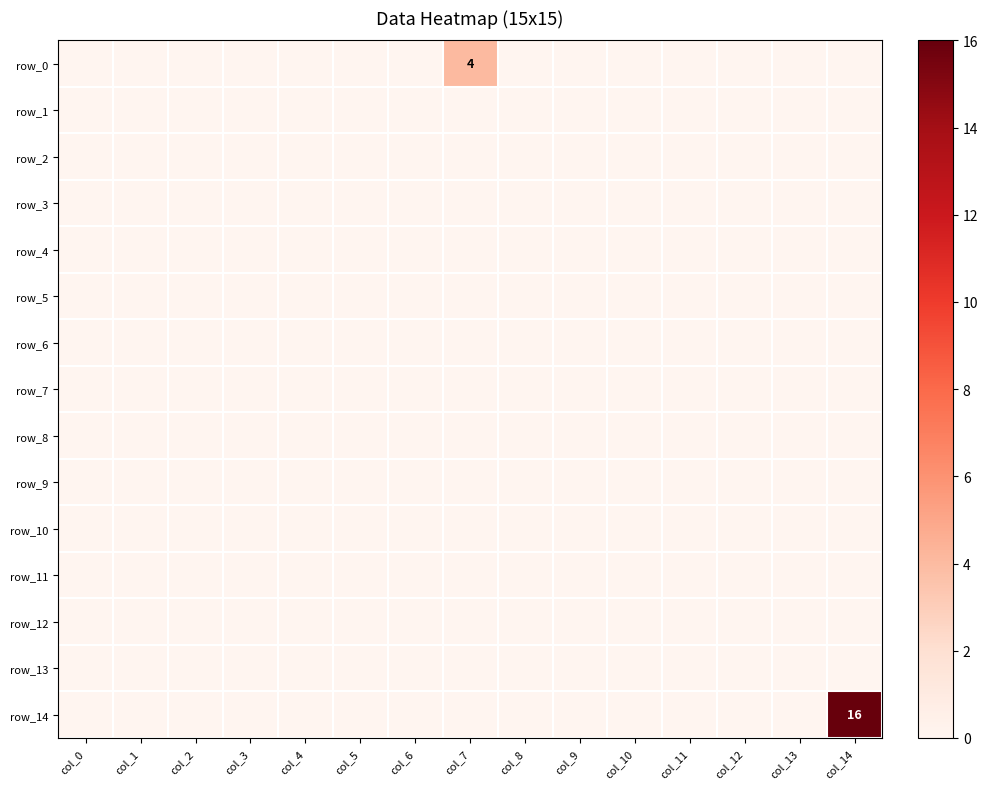

Reading left to right, extract all data points from this chart.

row_0: 0	0	0	0	0	0	0	4	0	0	0	0	0	0	0
row_1: 0	0	0	0	0	0	0	0	0	0	0	0	0	0	0
row_2: 0	0	0	0	0	0	0	0	0	0	0	0	0	0	0
row_3: 0	0	0	0	0	0	0	0	0	0	0	0	0	0	0
row_4: 0	0	0	0	0	0	0	0	0	0	0	0	0	0	0
row_5: 0	0	0	0	0	0	0	0	0	0	0	0	0	0	0
row_6: 0	0	0	0	0	0	0	0	0	0	0	0	0	0	0
row_7: 0	0	0	0	0	0	0	0	0	0	0	0	0	0	0
row_8: 0	0	0	0	0	0	0	0	0	0	0	0	0	0	0
row_9: 0	0	0	0	0	0	0	0	0	0	0	0	0	0	0
row_10: 0	0	0	0	0	0	0	0	0	0	0	0	0	0	0
row_11: 0	0	0	0	0	0	0	0	0	0	0	0	0	0	0
row_12: 0	0	0	0	0	0	0	0	0	0	0	0	0	0	0
row_13: 0	0	0	0	0	0	0	0	0	0	0	0	0	0	0
row_14: 0	0	0	0	0	0	0	0	0	0	0	0	0	0	16